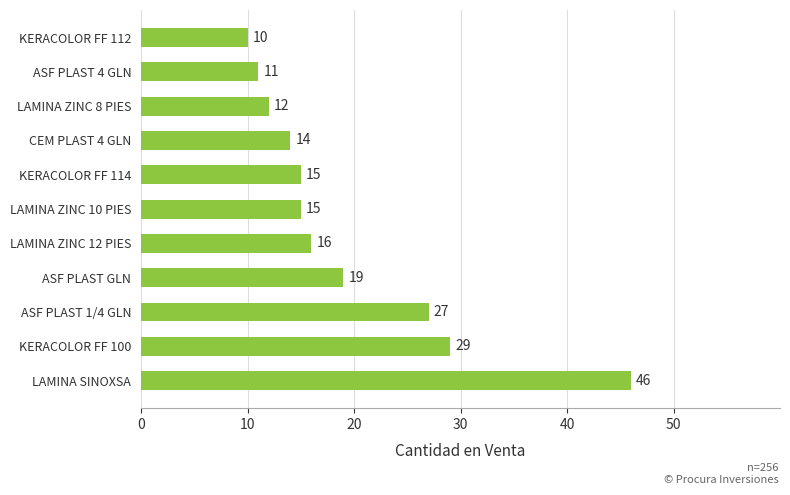

Count the number of categories in the chart.

11